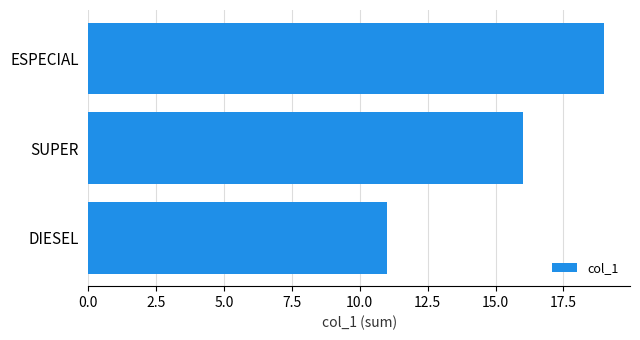

How many categories are shown in the chart?

3